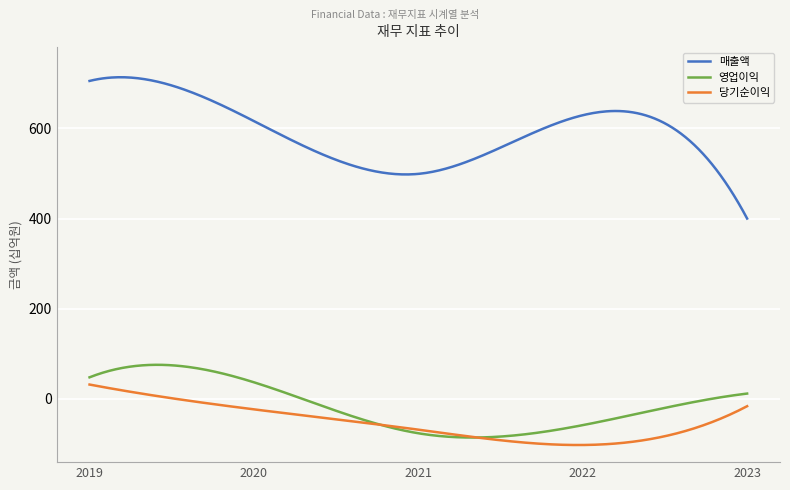

True or false: 매출액 and 당기순이익 cross at least once.

False